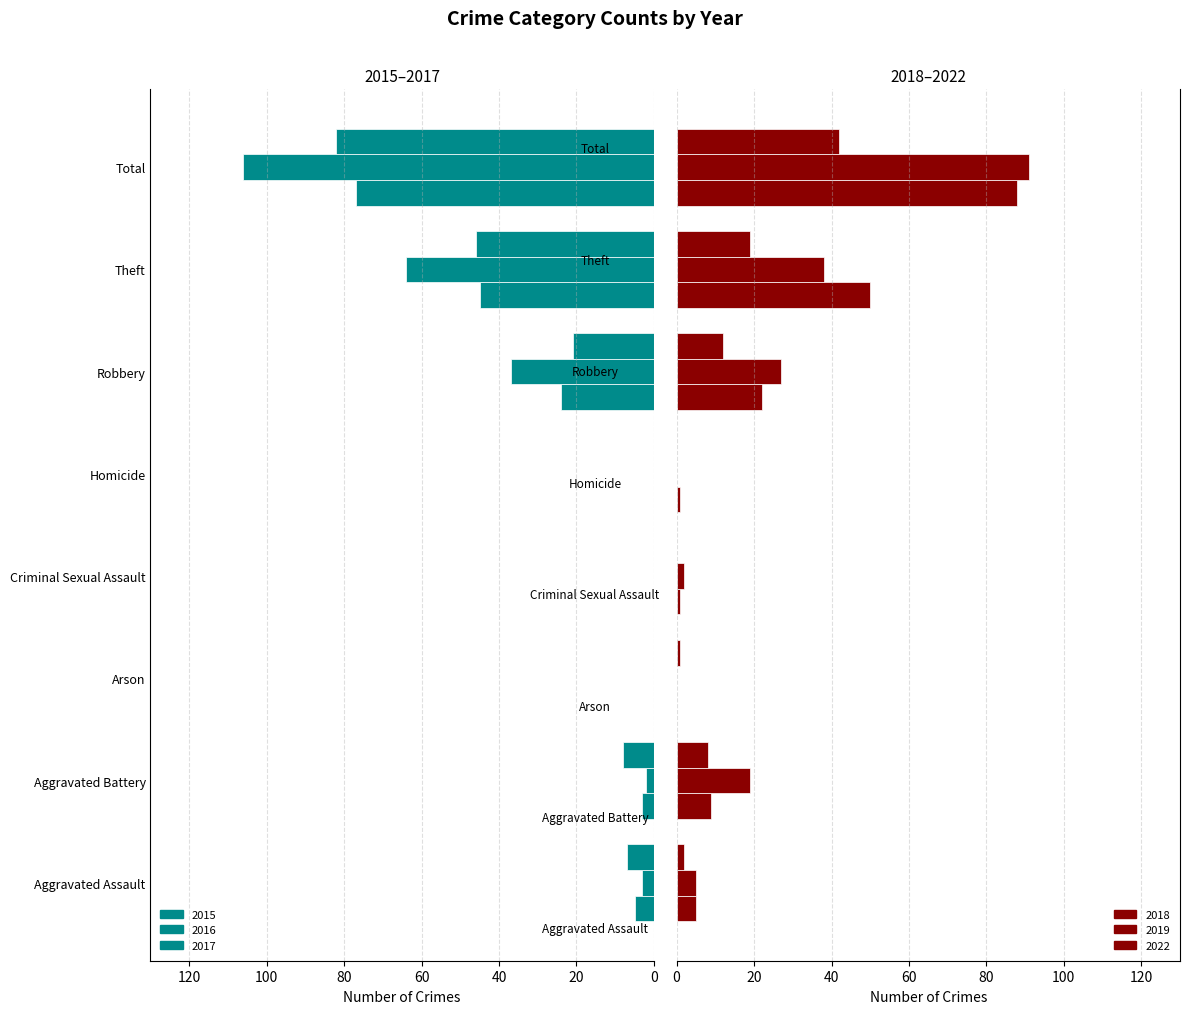

What is the value of the 2015 bar at the 8th from the left?

77